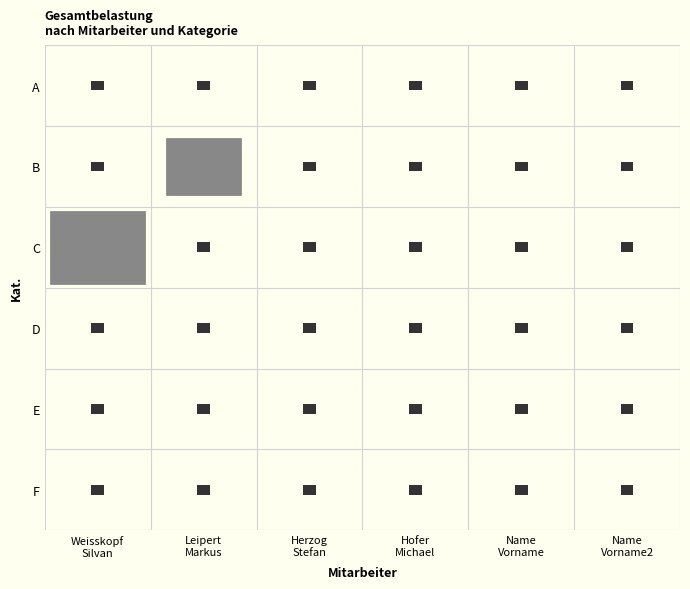

How many positive values does the C series have?

1